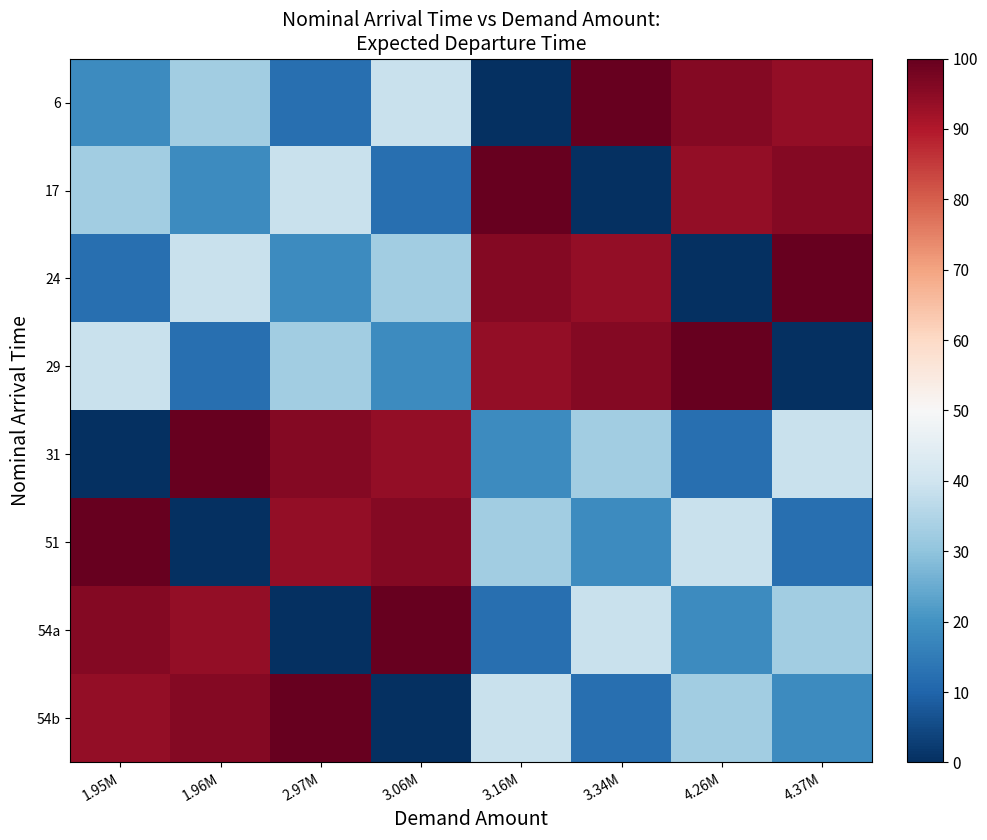

What is the spread (max minus min) of values at 3.06M?

100.0